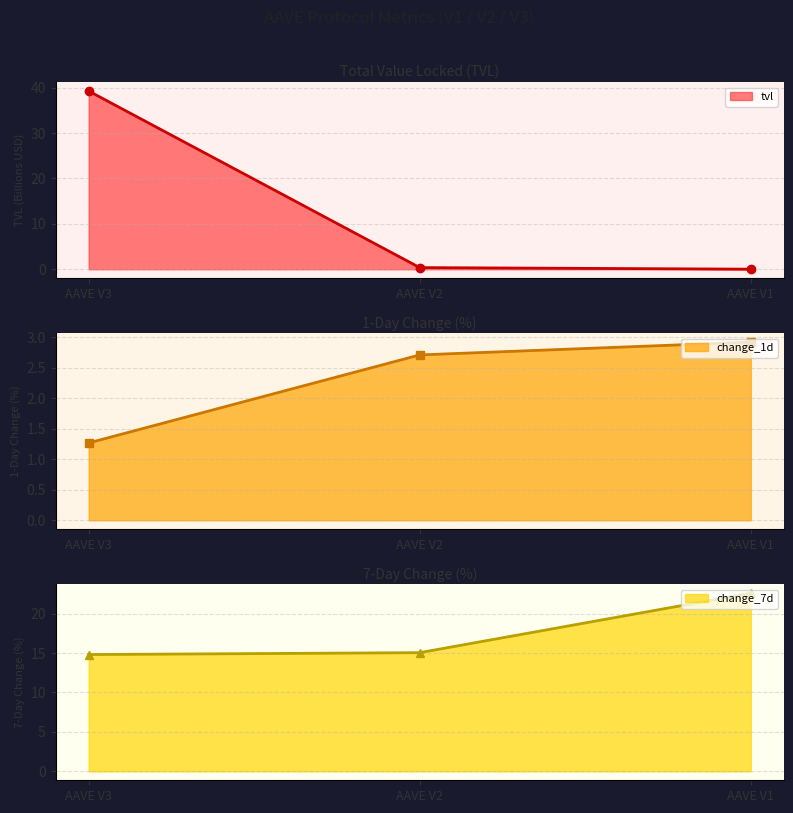

The change_7d series shows 22.6 at AAVE V1. True or false?

True